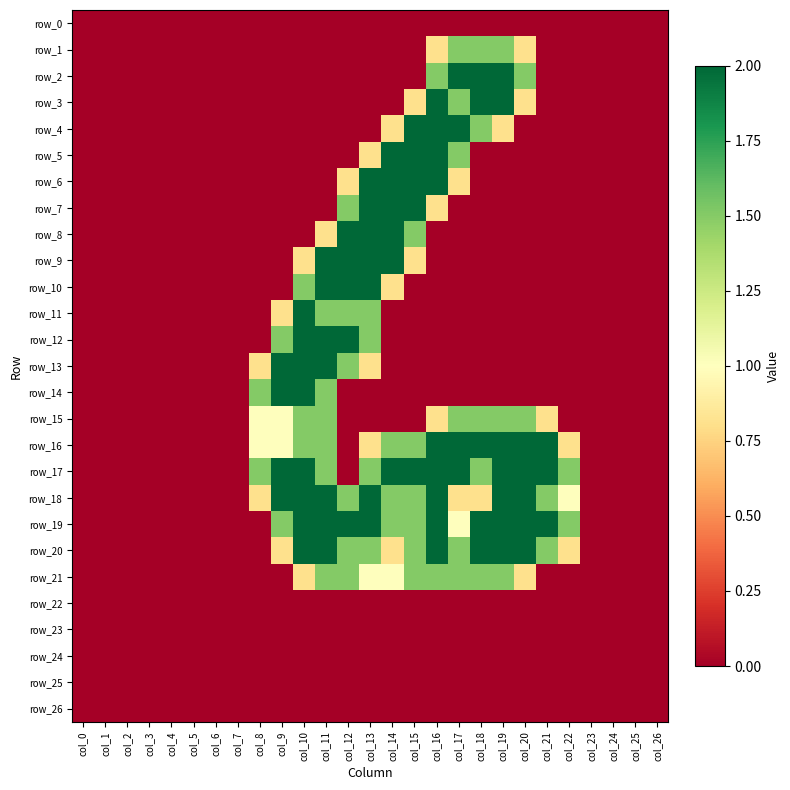

Reading left to right, extract all data points from this chart.

row_0: 0.0	0.0	0.0	0.0	0.0	0.0	0.0	0.0	0.0	0.0	0.0	0.0	0.0	0.0	0.0	0.0	0.0	0.0	0.0	0.0	0.0	0.0	0.0	0.0	0.0	0.0	0.0
row_1: 0.0	0.0	0.0	0.0	0.0	0.0	0.0	0.0	0.0	0.0	0.0	0.0	0.0	0.0	0.0	0.0	0.8	1.5	1.5	1.5	0.8	0.0	0.0	0.0	0.0	0.0	0.0
row_2: 0.0	0.0	0.0	0.0	0.0	0.0	0.0	0.0	0.0	0.0	0.0	0.0	0.0	0.0	0.0	0.0	1.5	2.0	2.0	2.0	1.5	0.0	0.0	0.0	0.0	0.0	0.0
row_3: 0.0	0.0	0.0	0.0	0.0	0.0	0.0	0.0	0.0	0.0	0.0	0.0	0.0	0.0	0.0	0.8	2.0	1.5	2.0	2.0	0.8	0.0	0.0	0.0	0.0	0.0	0.0
row_4: 0.0	0.0	0.0	0.0	0.0	0.0	0.0	0.0	0.0	0.0	0.0	0.0	0.0	0.0	0.8	2.0	2.0	2.0	1.5	0.8	0.0	0.0	0.0	0.0	0.0	0.0	0.0
row_5: 0.0	0.0	0.0	0.0	0.0	0.0	0.0	0.0	0.0	0.0	0.0	0.0	0.0	0.8	2.0	2.0	2.0	1.5	0.0	0.0	0.0	0.0	0.0	0.0	0.0	0.0	0.0
row_6: 0.0	0.0	0.0	0.0	0.0	0.0	0.0	0.0	0.0	0.0	0.0	0.0	0.8	2.0	2.0	2.0	2.0	0.8	0.0	0.0	0.0	0.0	0.0	0.0	0.0	0.0	0.0
row_7: 0.0	0.0	0.0	0.0	0.0	0.0	0.0	0.0	0.0	0.0	0.0	0.0	1.5	2.0	2.0	2.0	0.8	0.0	0.0	0.0	0.0	0.0	0.0	0.0	0.0	0.0	0.0
row_8: 0.0	0.0	0.0	0.0	0.0	0.0	0.0	0.0	0.0	0.0	0.0	0.8	2.0	2.0	2.0	1.5	0.0	0.0	0.0	0.0	0.0	0.0	0.0	0.0	0.0	0.0	0.0
row_9: 0.0	0.0	0.0	0.0	0.0	0.0	0.0	0.0	0.0	0.0	0.8	2.0	2.0	2.0	2.0	0.8	0.0	0.0	0.0	0.0	0.0	0.0	0.0	0.0	0.0	0.0	0.0
row_10: 0.0	0.0	0.0	0.0	0.0	0.0	0.0	0.0	0.0	0.0	1.5	2.0	2.0	2.0	0.8	0.0	0.0	0.0	0.0	0.0	0.0	0.0	0.0	0.0	0.0	0.0	0.0
row_11: 0.0	0.0	0.0	0.0	0.0	0.0	0.0	0.0	0.0	0.8	2.0	1.5	1.5	1.5	0.0	0.0	0.0	0.0	0.0	0.0	0.0	0.0	0.0	0.0	0.0	0.0	0.0
row_12: 0.0	0.0	0.0	0.0	0.0	0.0	0.0	0.0	0.0	1.5	2.0	2.0	2.0	1.5	0.0	0.0	0.0	0.0	0.0	0.0	0.0	0.0	0.0	0.0	0.0	0.0	0.0
row_13: 0.0	0.0	0.0	0.0	0.0	0.0	0.0	0.0	0.8	2.0	2.0	2.0	1.5	0.8	0.0	0.0	0.0	0.0	0.0	0.0	0.0	0.0	0.0	0.0	0.0	0.0	0.0
row_14: 0.0	0.0	0.0	0.0	0.0	0.0	0.0	0.0	1.5	2.0	2.0	1.5	0.0	0.0	0.0	0.0	0.0	0.0	0.0	0.0	0.0	0.0	0.0	0.0	0.0	0.0	0.0
row_15: 0.0	0.0	0.0	0.0	0.0	0.0	0.0	0.0	1.0	1.0	1.5	1.5	0.0	0.0	0.0	0.0	0.8	1.5	1.5	1.5	1.5	0.8	0.0	0.0	0.0	0.0	0.0
row_16: 0.0	0.0	0.0	0.0	0.0	0.0	0.0	0.0	1.0	1.0	1.5	1.5	0.0	0.8	1.5	1.5	2.0	2.0	2.0	2.0	2.0	2.0	0.8	0.0	0.0	0.0	0.0
row_17: 0.0	0.0	0.0	0.0	0.0	0.0	0.0	0.0	1.5	2.0	2.0	1.5	0.0	1.5	2.0	2.0	2.0	2.0	1.5	2.0	2.0	2.0	1.5	0.0	0.0	0.0	0.0
row_18: 0.0	0.0	0.0	0.0	0.0	0.0	0.0	0.0	0.8	2.0	2.0	2.0	1.5	2.0	1.5	1.5	2.0	0.8	0.8	2.0	2.0	1.5	1.0	0.0	0.0	0.0	0.0
row_19: 0.0	0.0	0.0	0.0	0.0	0.0	0.0	0.0	0.0	1.5	2.0	2.0	2.0	2.0	1.5	1.5	2.0	1.0	2.0	2.0	2.0	2.0	1.5	0.0	0.0	0.0	0.0
row_20: 0.0	0.0	0.0	0.0	0.0	0.0	0.0	0.0	0.0	0.8	2.0	2.0	1.5	1.5	0.8	1.5	2.0	1.5	2.0	2.0	2.0	1.5	0.8	0.0	0.0	0.0	0.0
row_21: 0.0	0.0	0.0	0.0	0.0	0.0	0.0	0.0	0.0	0.0	0.8	1.5	1.5	1.0	1.0	1.5	1.5	1.5	1.5	1.5	0.8	0.0	0.0	0.0	0.0	0.0	0.0
row_22: 0.0	0.0	0.0	0.0	0.0	0.0	0.0	0.0	0.0	0.0	0.0	0.0	0.0	0.0	0.0	0.0	0.0	0.0	0.0	0.0	0.0	0.0	0.0	0.0	0.0	0.0	0.0
row_23: 0.0	0.0	0.0	0.0	0.0	0.0	0.0	0.0	0.0	0.0	0.0	0.0	0.0	0.0	0.0	0.0	0.0	0.0	0.0	0.0	0.0	0.0	0.0	0.0	0.0	0.0	0.0
row_24: 0.0	0.0	0.0	0.0	0.0	0.0	0.0	0.0	0.0	0.0	0.0	0.0	0.0	0.0	0.0	0.0	0.0	0.0	0.0	0.0	0.0	0.0	0.0	0.0	0.0	0.0	0.0
row_25: 0.0	0.0	0.0	0.0	0.0	0.0	0.0	0.0	0.0	0.0	0.0	0.0	0.0	0.0	0.0	0.0	0.0	0.0	0.0	0.0	0.0	0.0	0.0	0.0	0.0	0.0	0.0
row_26: 0.0	0.0	0.0	0.0	0.0	0.0	0.0	0.0	0.0	0.0	0.0	0.0	0.0	0.0	0.0	0.0	0.0	0.0	0.0	0.0	0.0	0.0	0.0	0.0	0.0	0.0	0.0